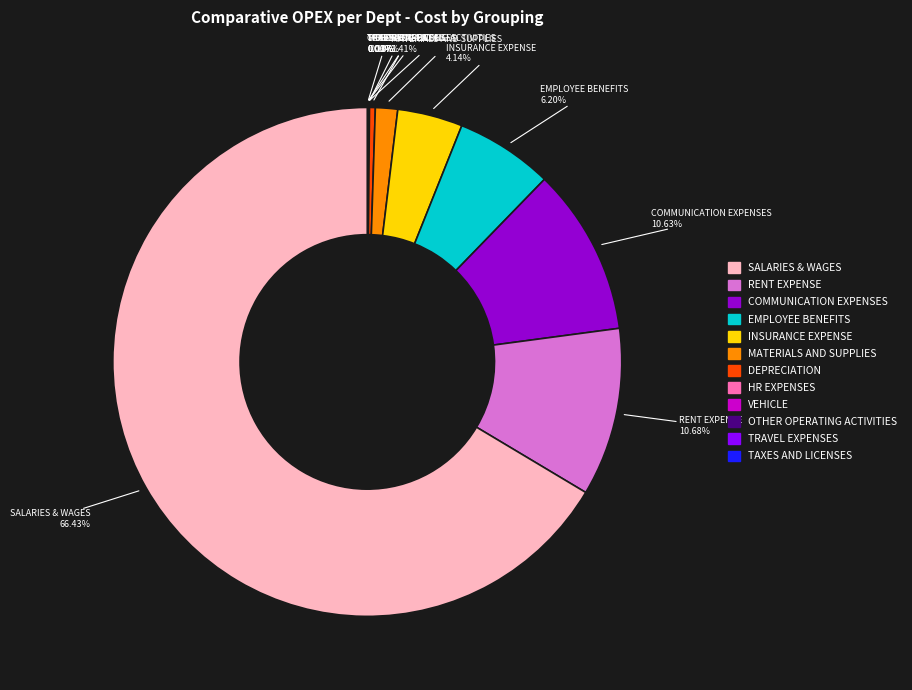

Is there a majority slice in this chart?

Yes